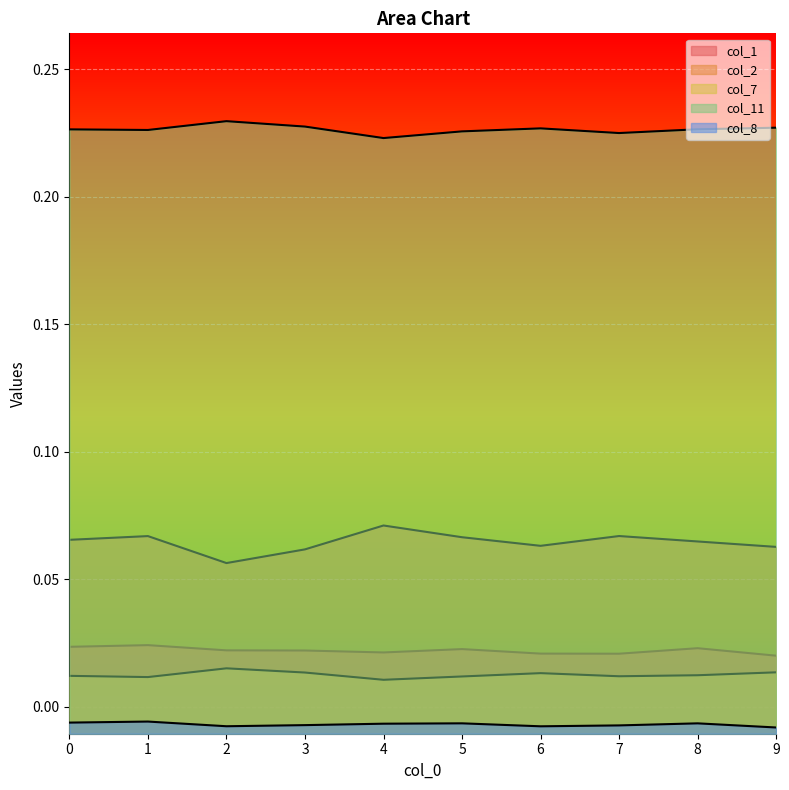

The value of col_2 at 9 is 0.0. True or false?

False